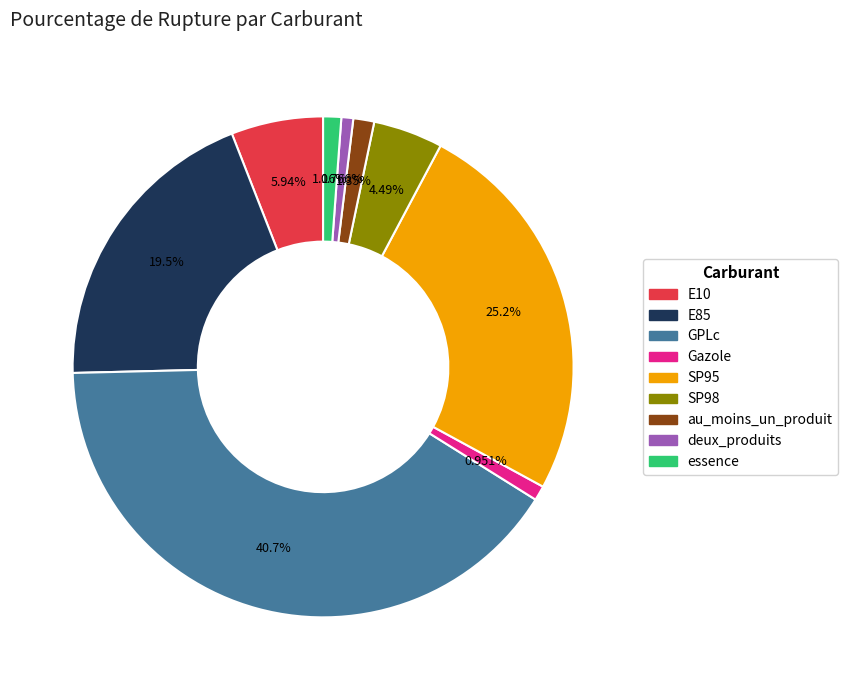

To the nearest percent, what is the average slice percentage?

11%